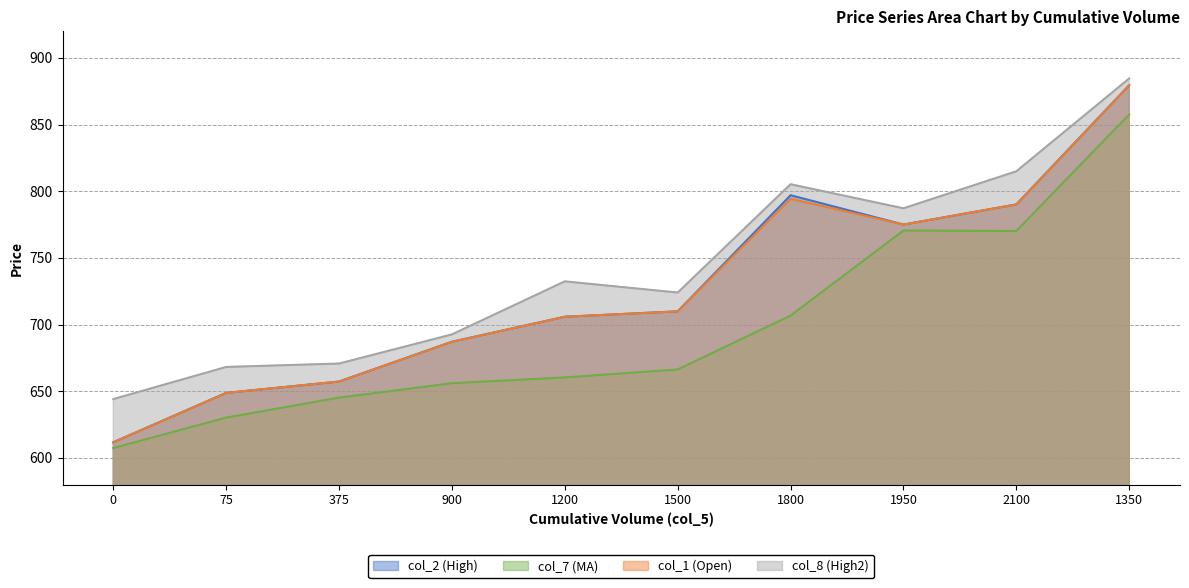

True or false: col_7 (MA) and col_1 (Open) intersect in this chart.

False